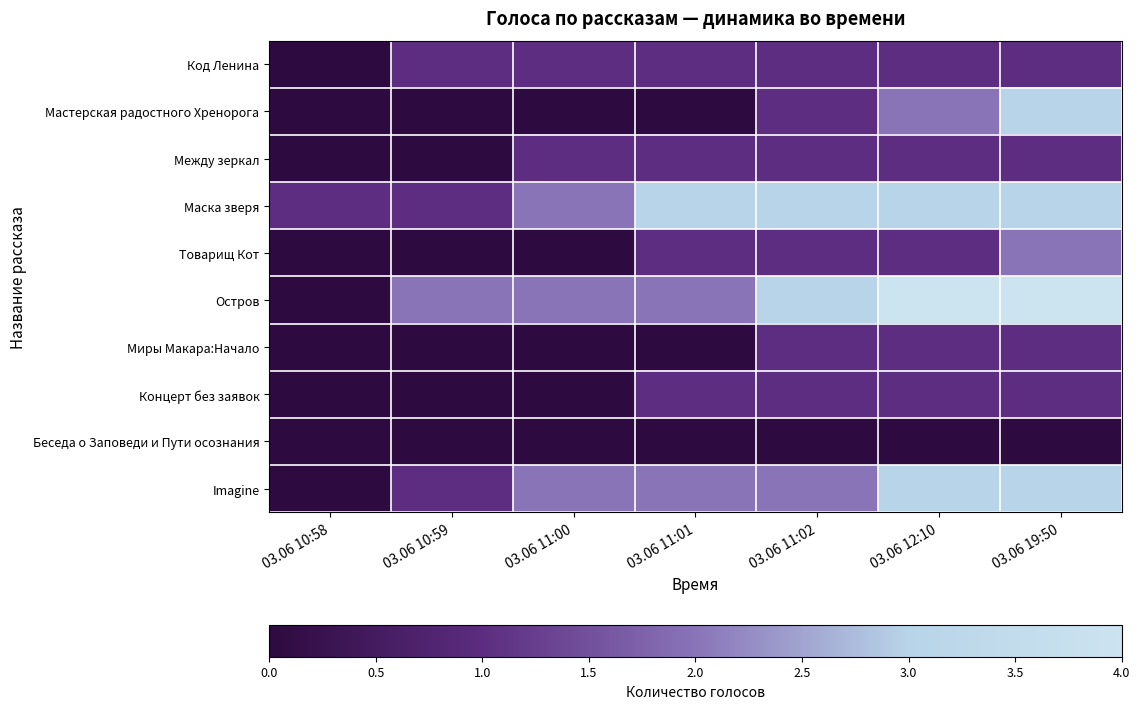

Between 03.06 11:00 and 03.06 11:01, which series saw the biggest shift?

Маска зверя